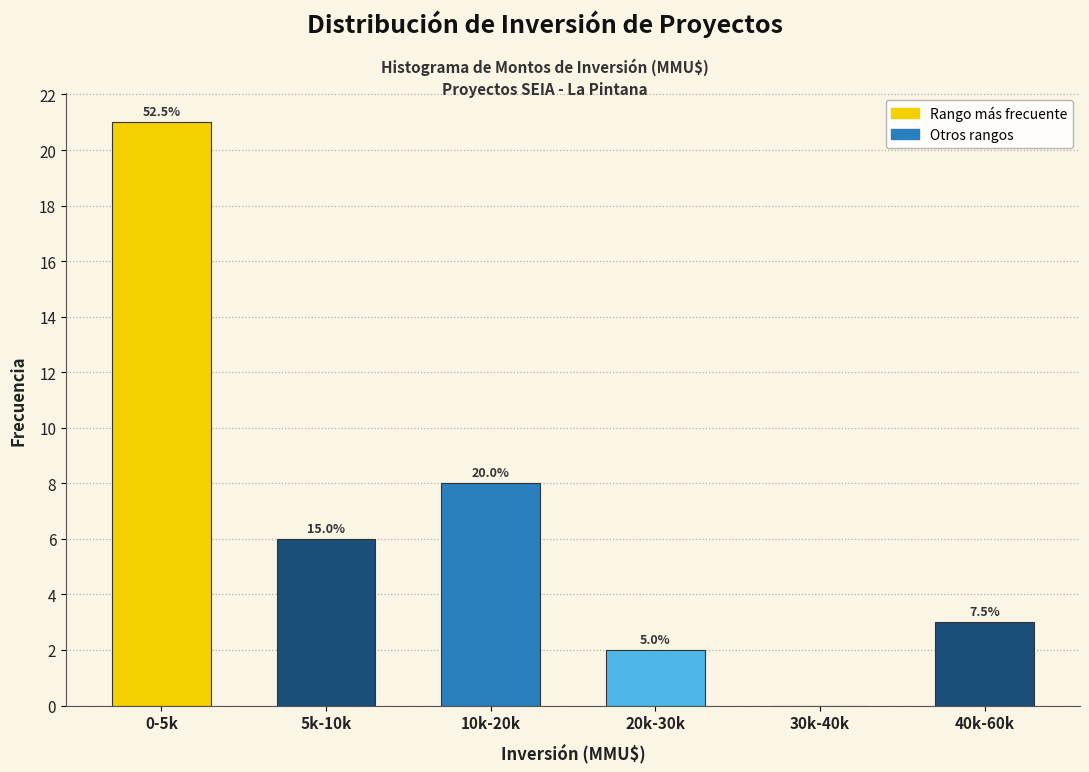

Are the bars horizontal?

No